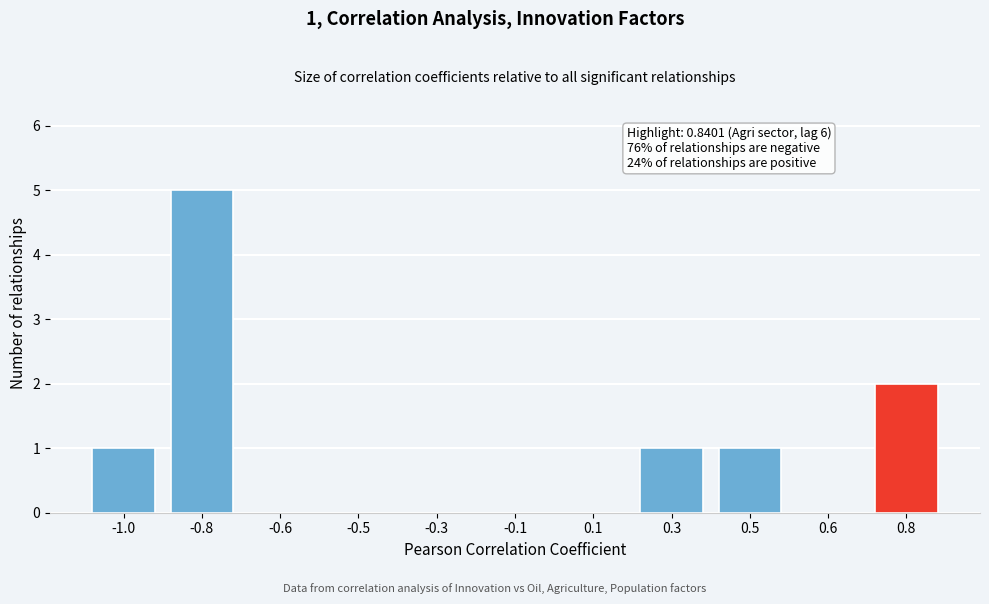

Reading right to left, extract all data points from this chart.

0.8=2	0.6=0	0.5=1	0.3=1	0.1=0	-0.1=0	-0.3=0	-0.5=0	-0.6=0	-0.8=5	-1.0=1